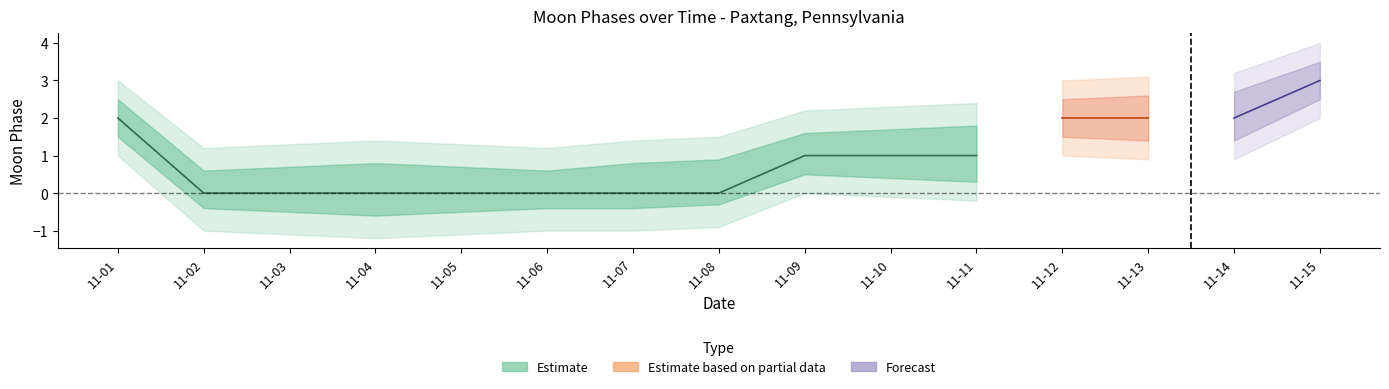

True or false: Moon Phases outer upper and Moon Phases lower intersect in this chart.

False